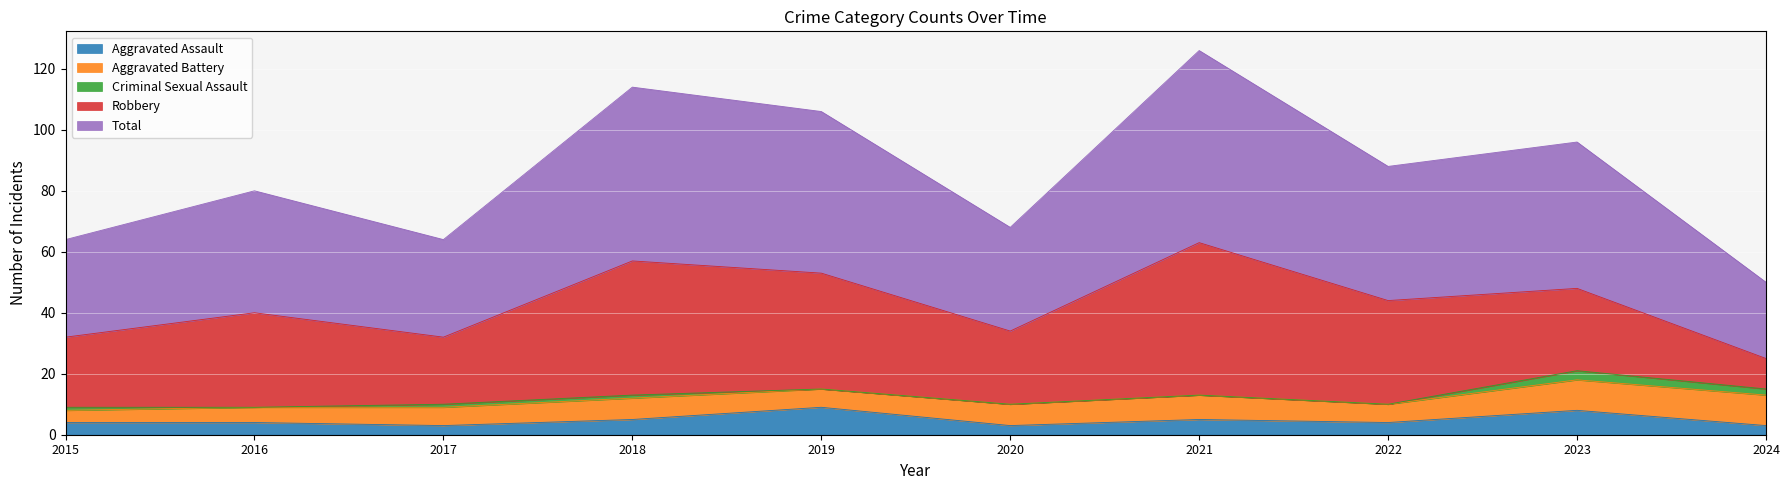

The value of Criminal Sexual Assault at 2019 is -2. True or false?

False